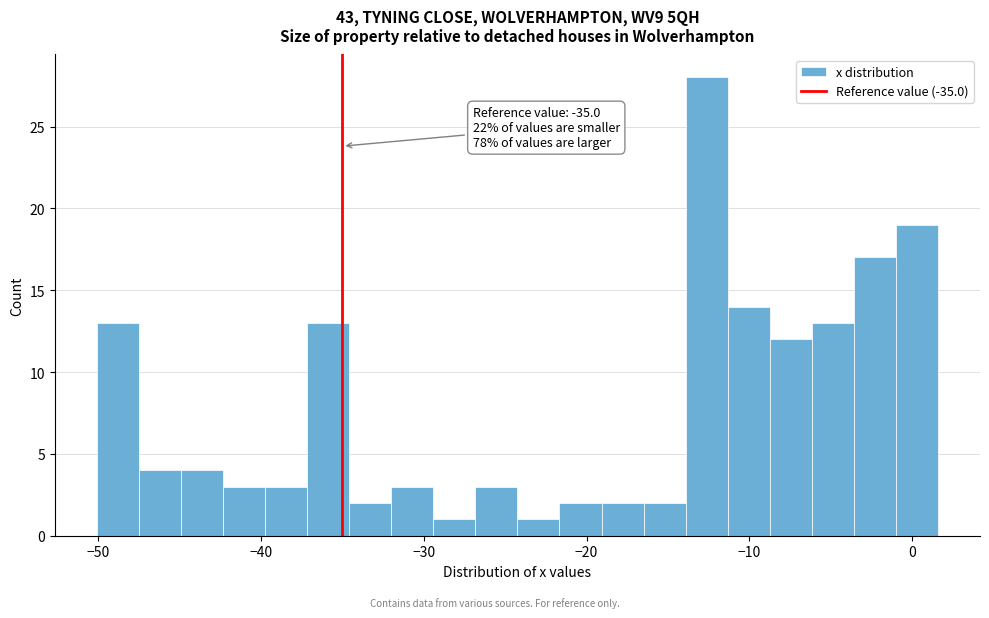

Around what value on the x-axis is the tallest bar? Give the approximate position of its centre, as read against the axis.

-13